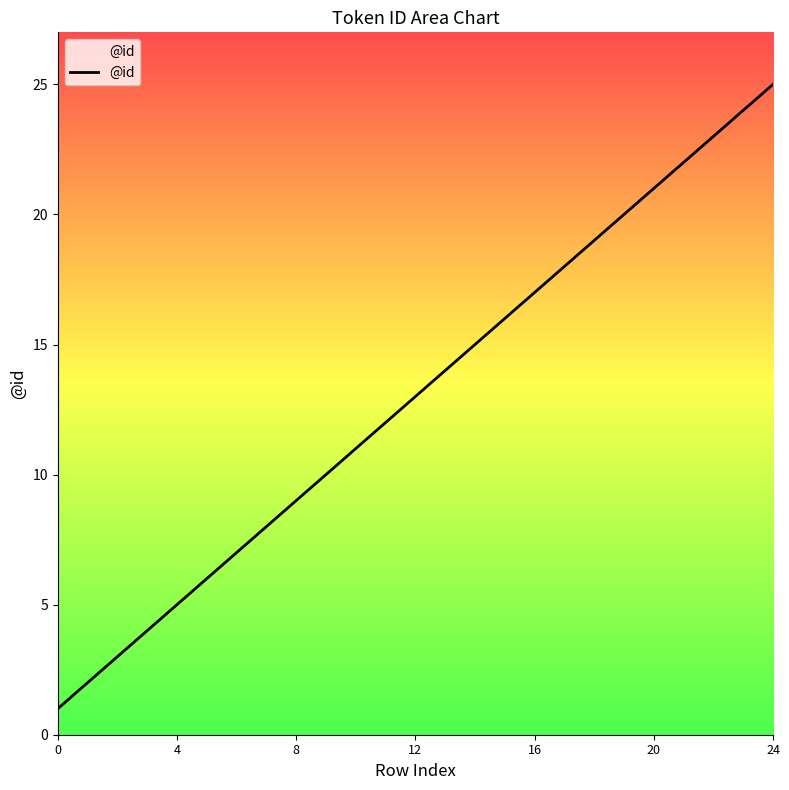

What is the difference between the maximum and minimum values?

24